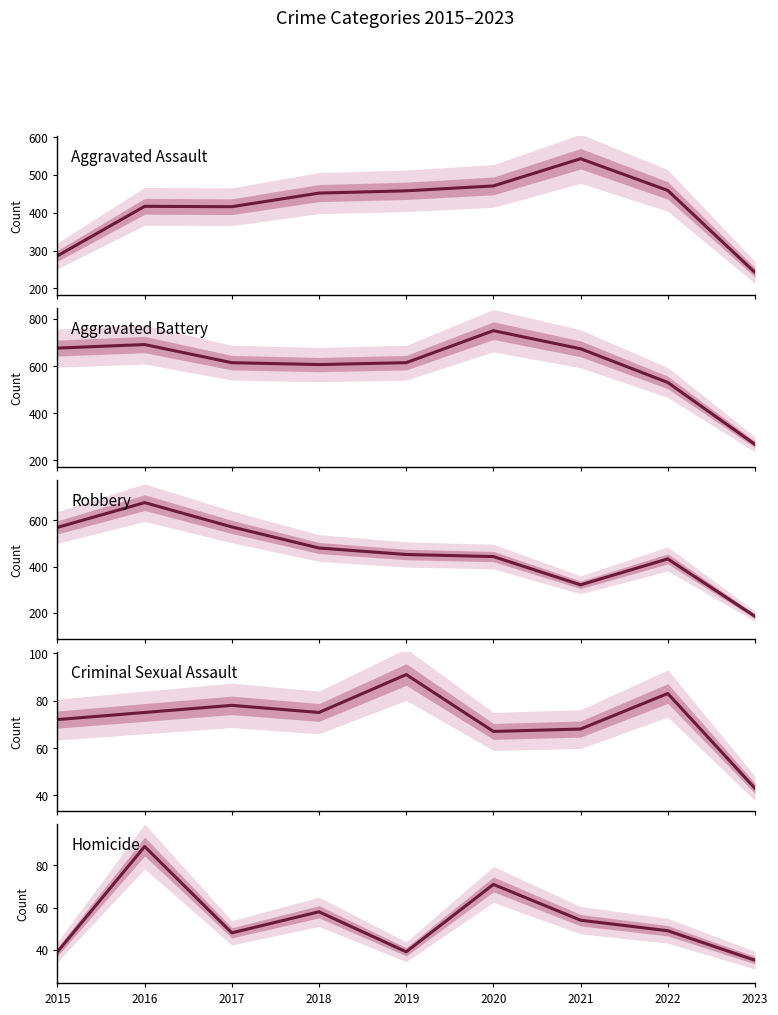

True or false: Criminal Sexual Assault and Aggravated Assault intersect in this chart.

False